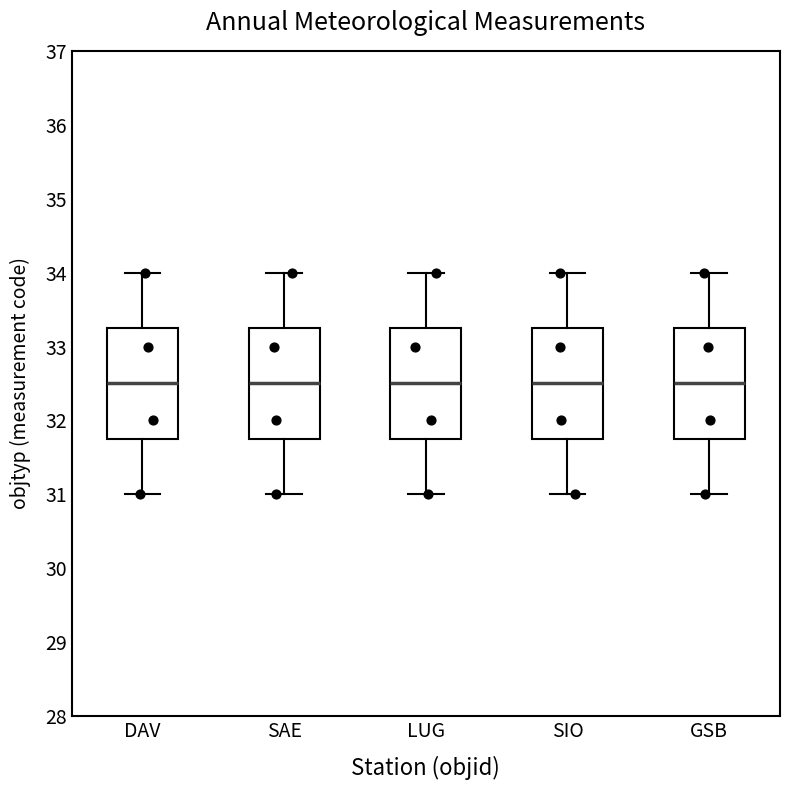

Where is the lower edge of the box for SIO on the y-axis? The values are not printed on the chart, so give them approximately, as read against the axis.

31.8